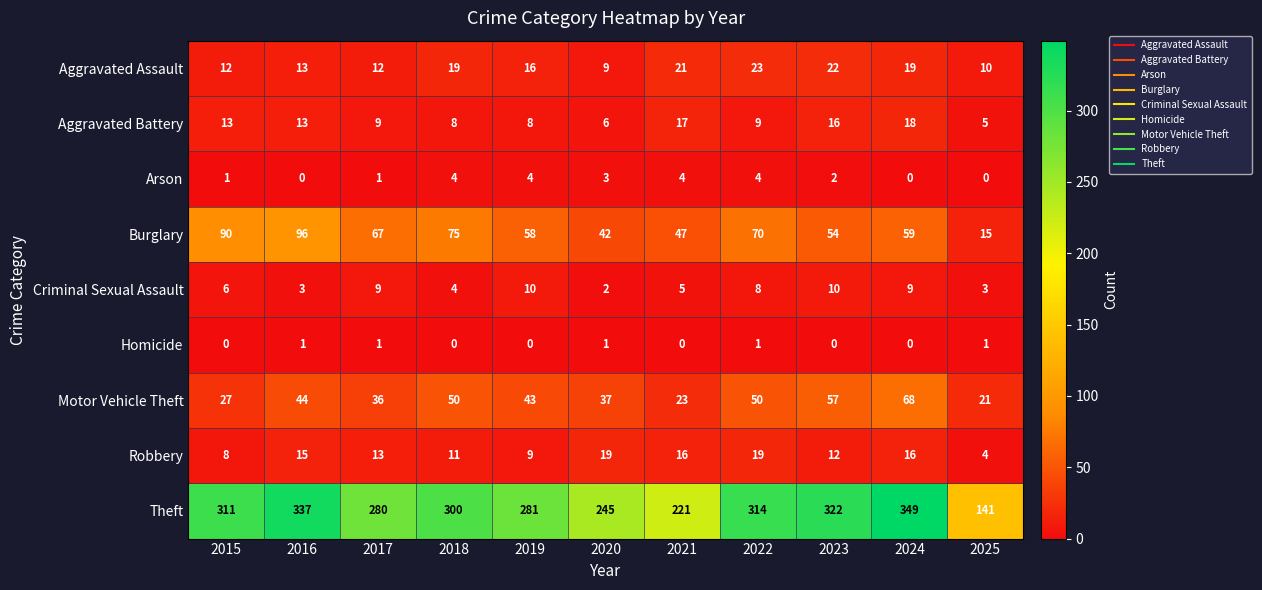

List the series in order of their peak value, lowest first.

Homicide, Arson, Criminal Sexual Assault, Aggravated Battery, Robbery, Aggravated Assault, Motor Vehicle Theft, Burglary, Theft